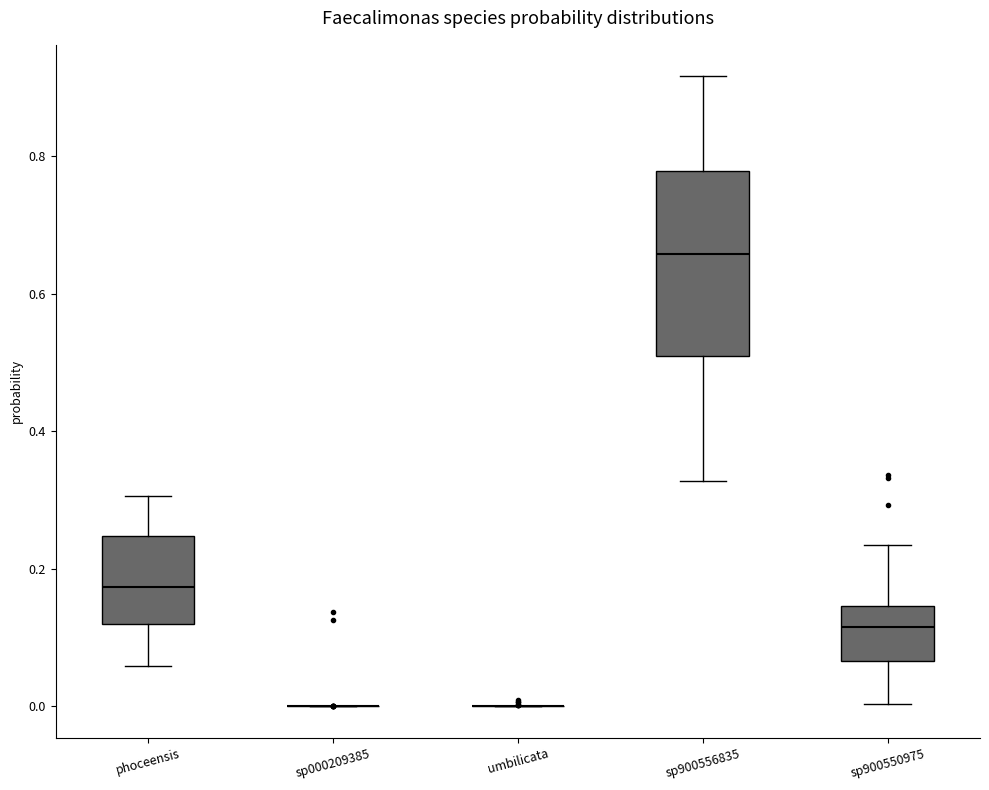

Where does the median line of the box for sp900550975 sit on the y-axis? The values are not printed on the chart, so give them approximately, as read against the axis.

0.12